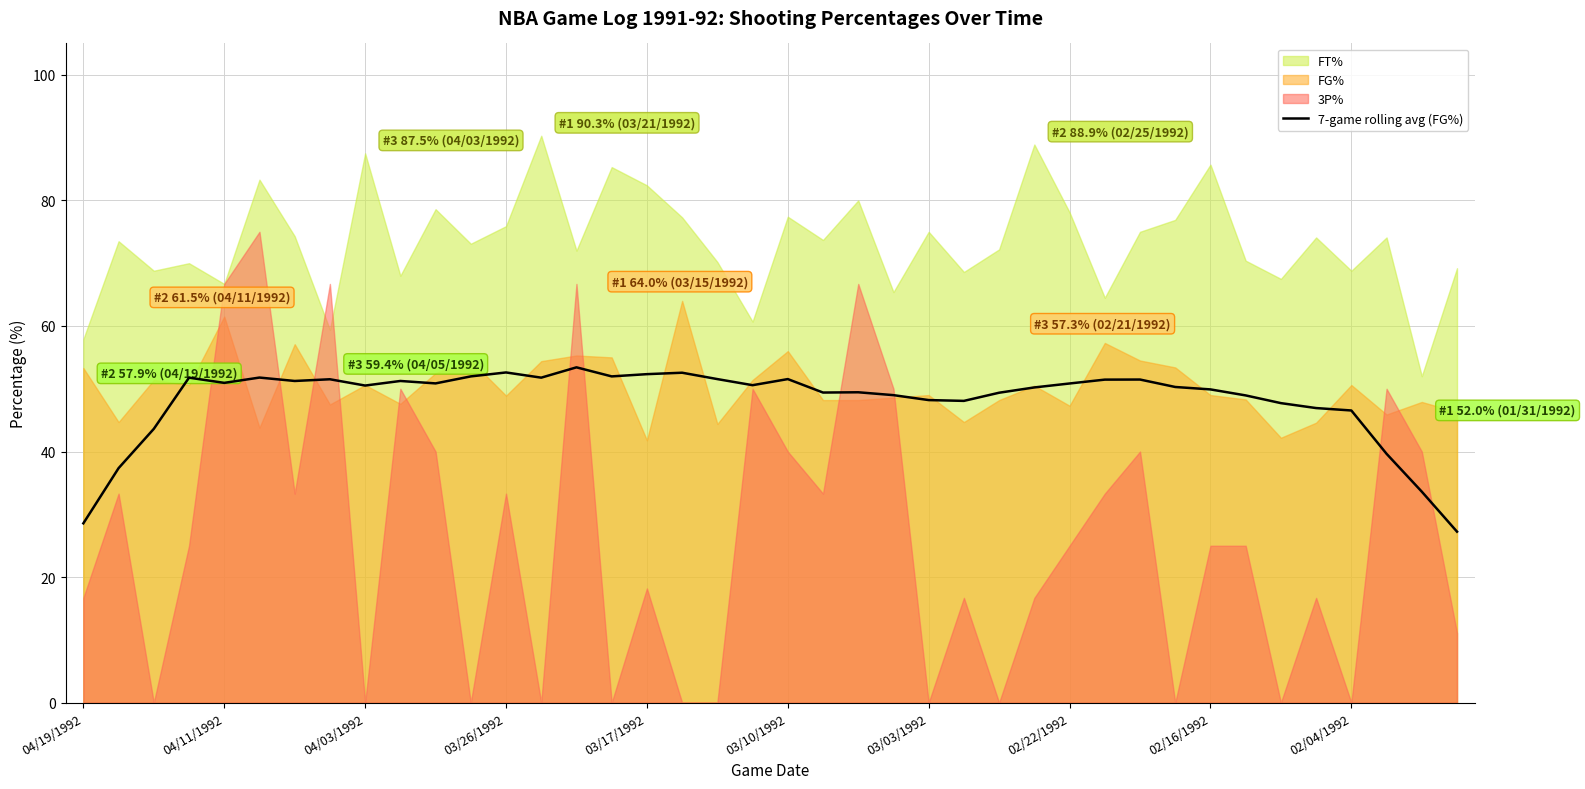

What is the maximum value for 7-game rolling avg (FG%)?

53.4